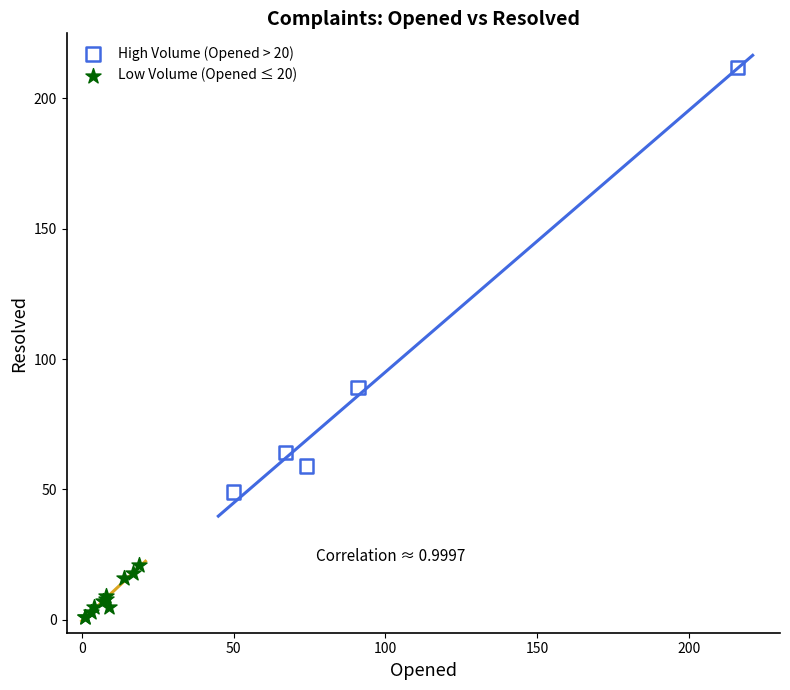

Which series has the widest spread of Y values?

High Volume (Opened > 20)